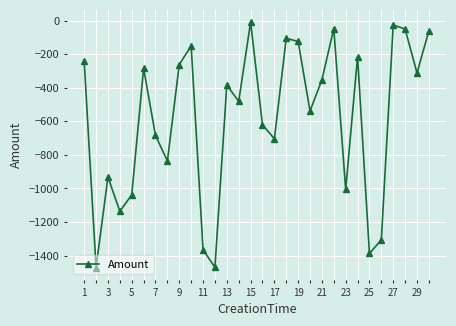

How many points are lower than both their immediate neighbors (excluding endpoints)?

10